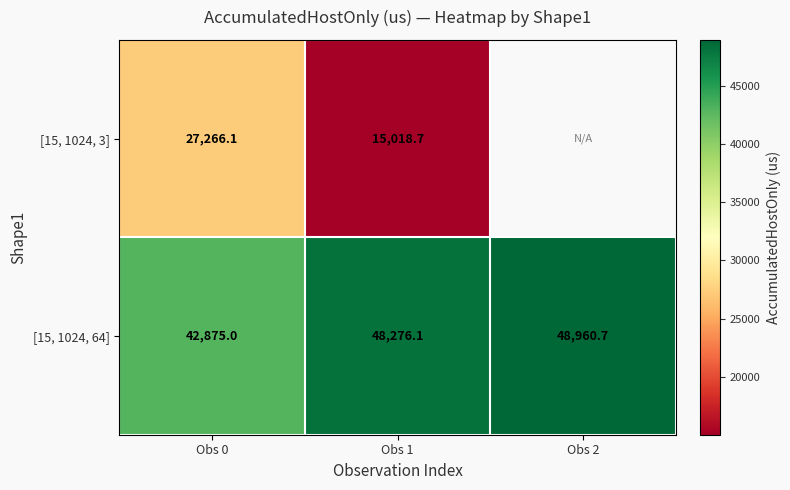

What is the maximum value for [15, 1024, 64]?

48960.7